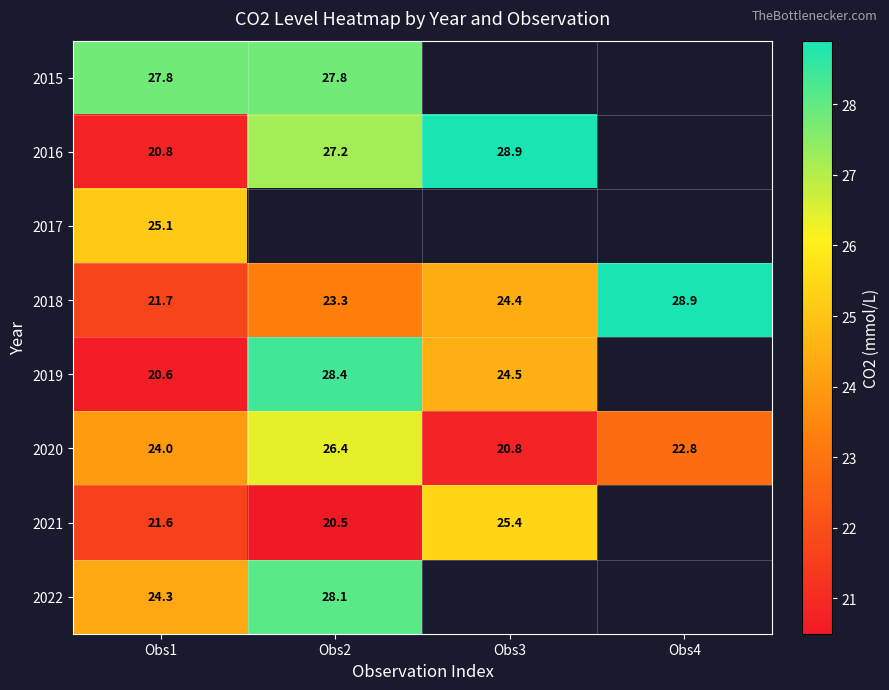

Which category has the lowest value across all series?

Obs2